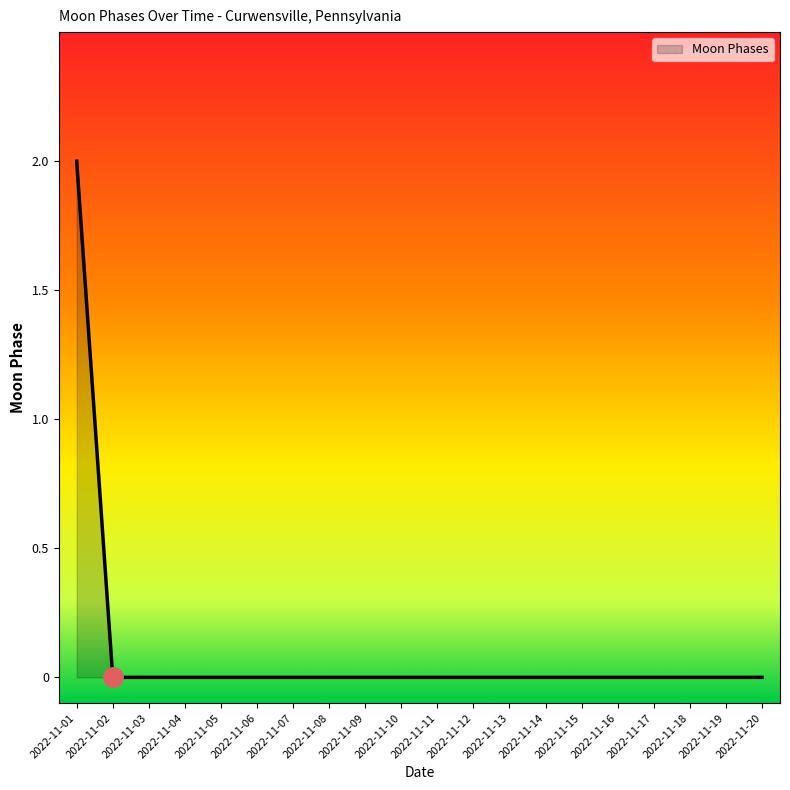

What is the difference between the maximum and minimum values?

2